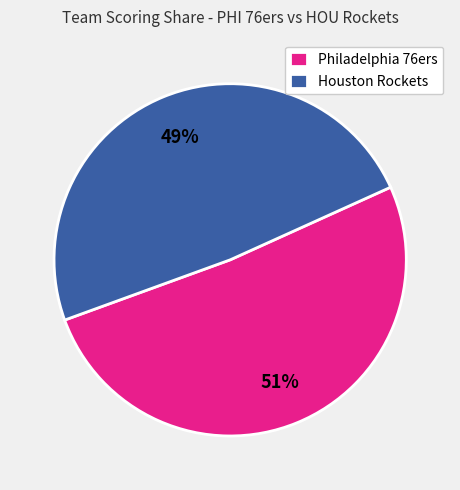

What percentage is the Philadelphia 76ers slice, to the nearest percent?

51%